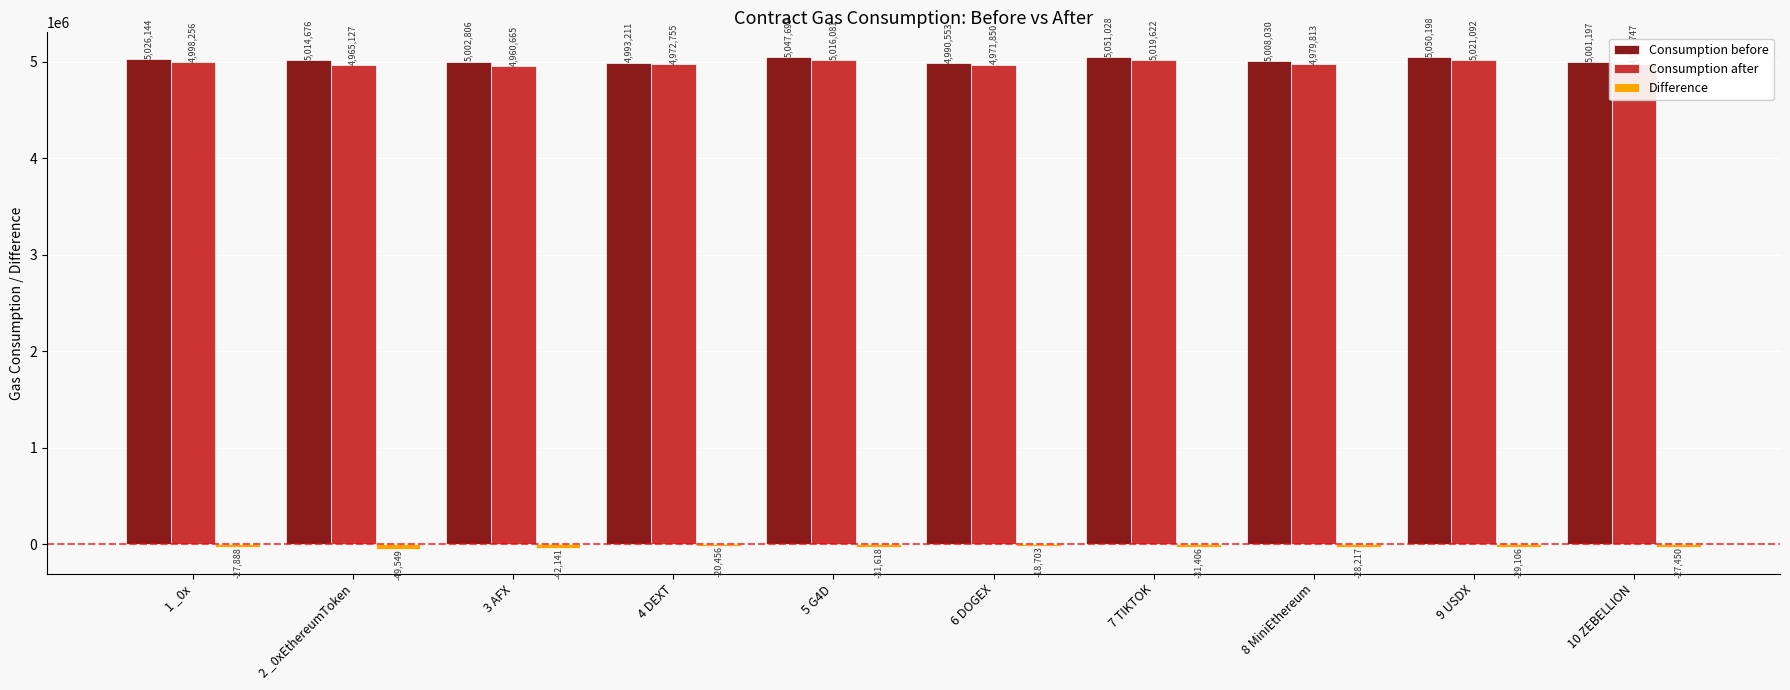

How many bars are there in total?

30